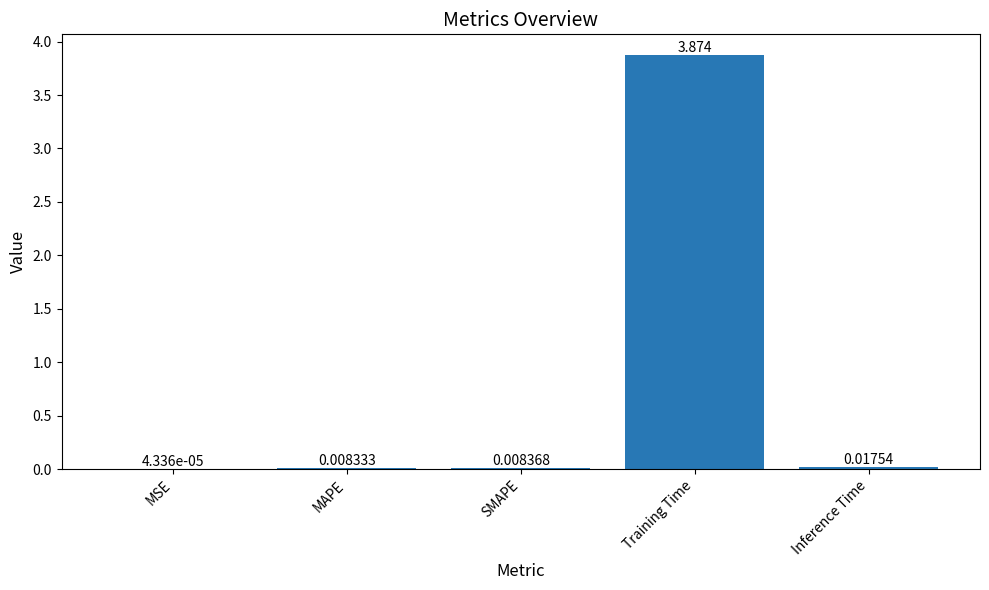

Between Training Time and Inference Time, which is larger?

Training Time